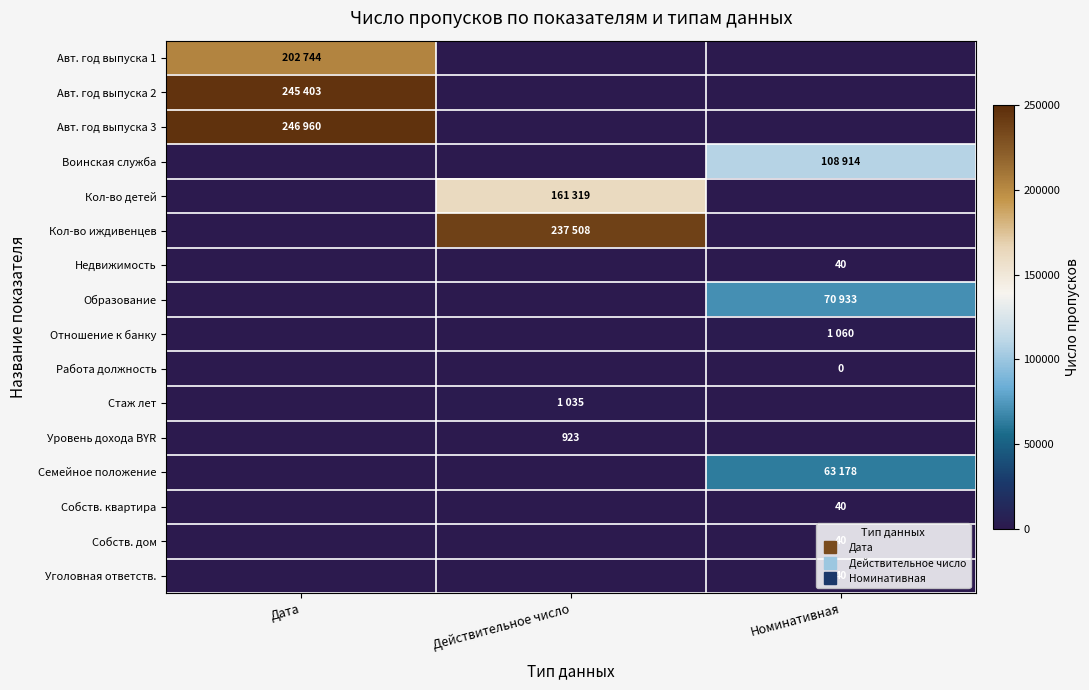

What is the sum of the Стаж лет values at Номинативная and Действительное число?

1035